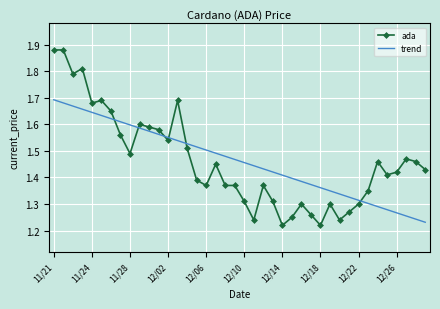

List the series in order of their peak value, lowest first.

trend, ada